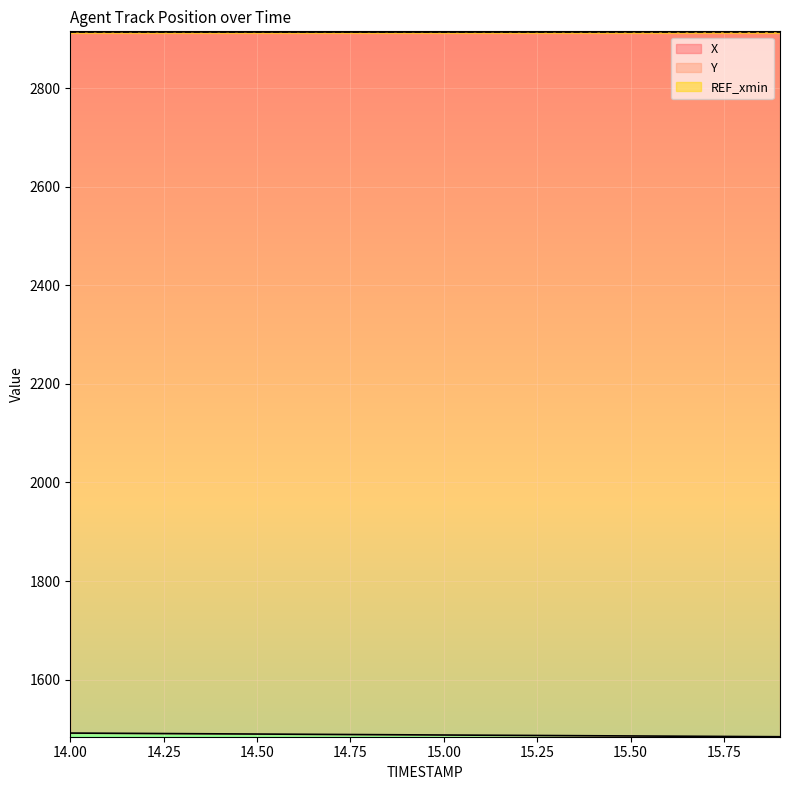

What is the approximate value of Y at 14.4?

1490.0